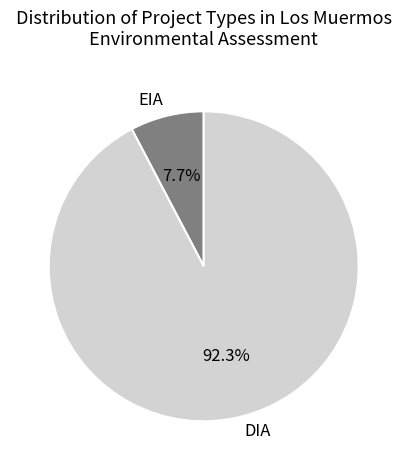

What percentage is the DIA slice, to the nearest percent?

92%